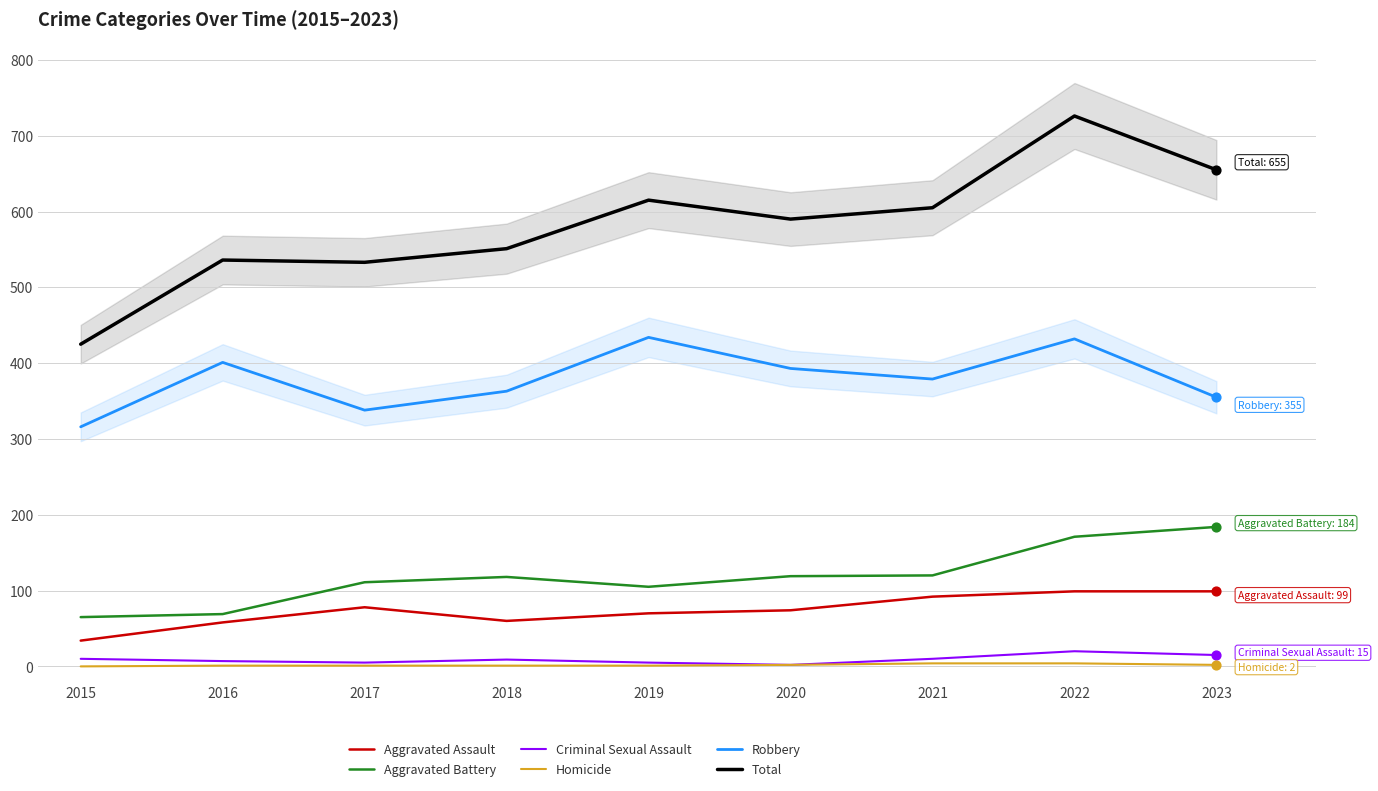

Which series contains the lowest Y value?

Homicide